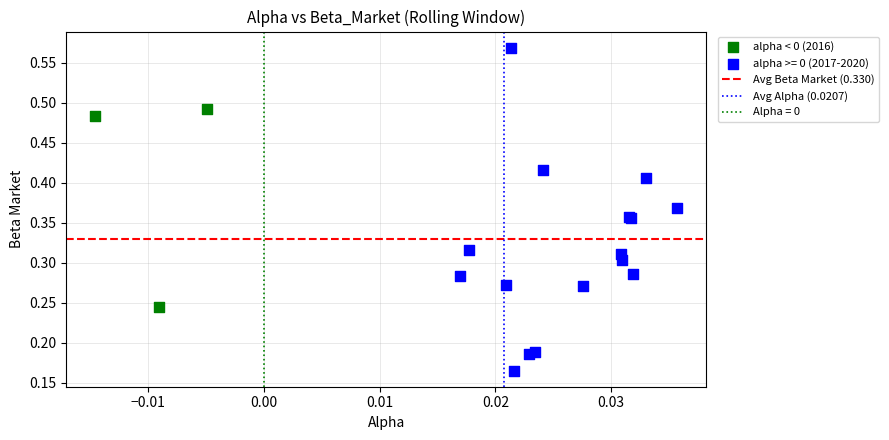

Which series reaches the minimum Y coordinate?

alpha >= 0 (2017-2020)